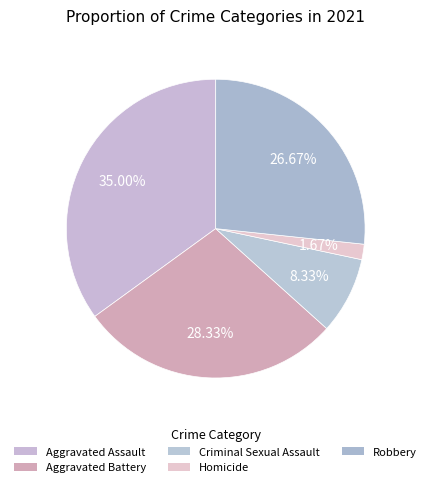

Count the number of slices in the pie.

5